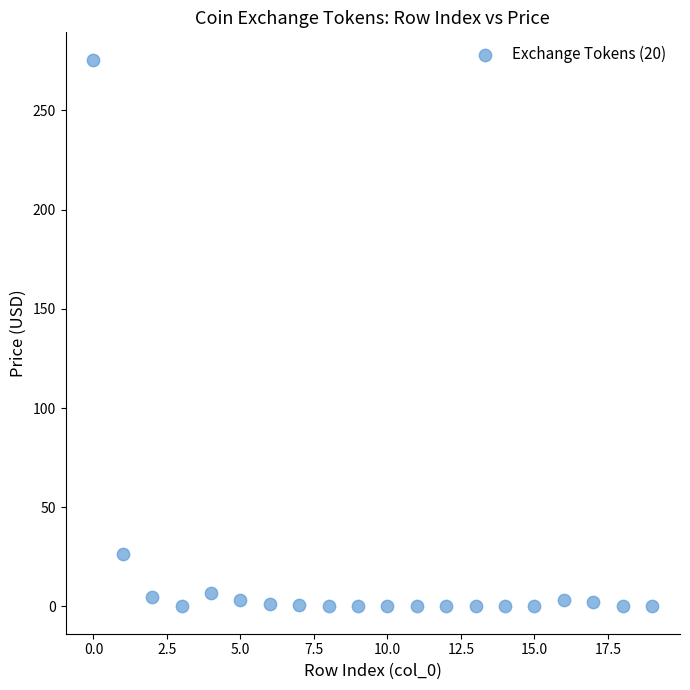

What Y value in the scatter plot is closest to 137?

26.6